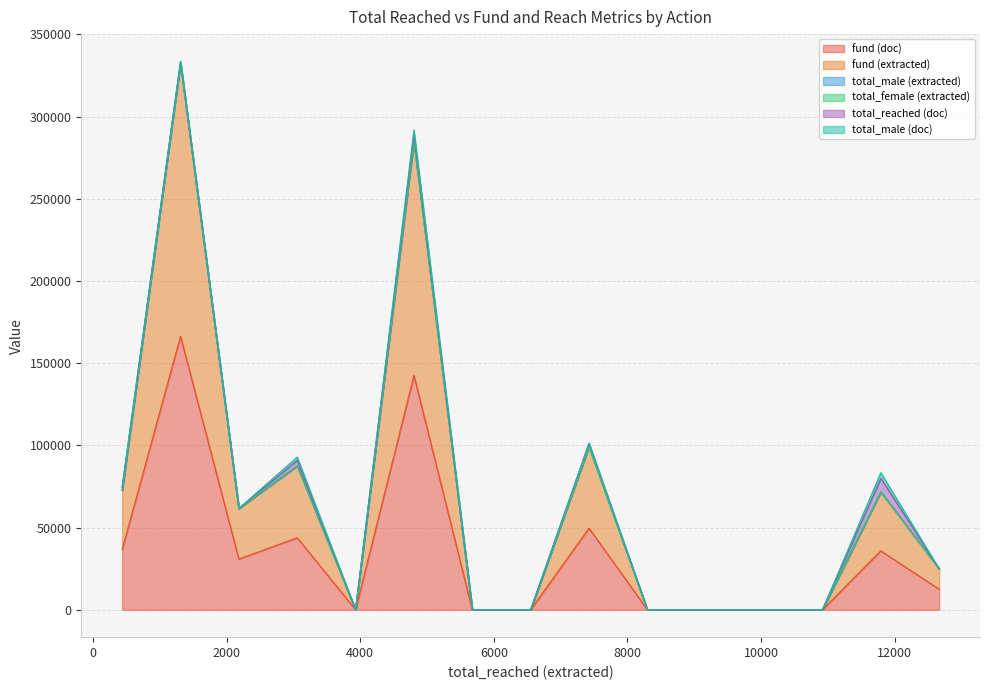

True or false: total_female (extracted) has more than 1 interior local peaks.

False